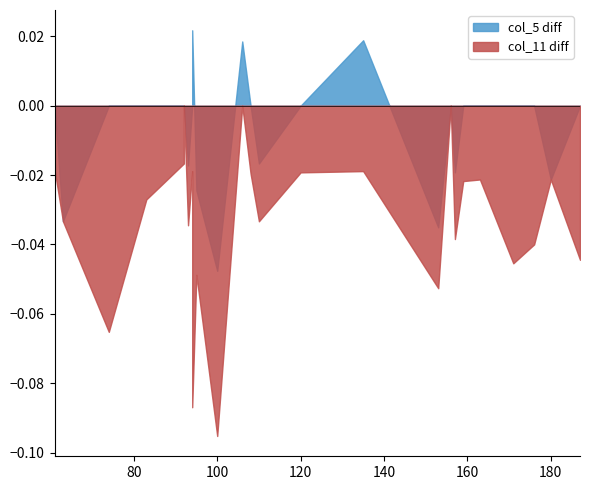

What is the difference between the maximum and minimum values in the col_11 series?

0.1